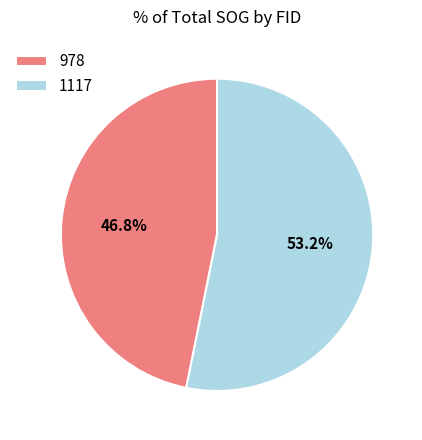

To the nearest percent, what percentage of the pie is 978?

47%